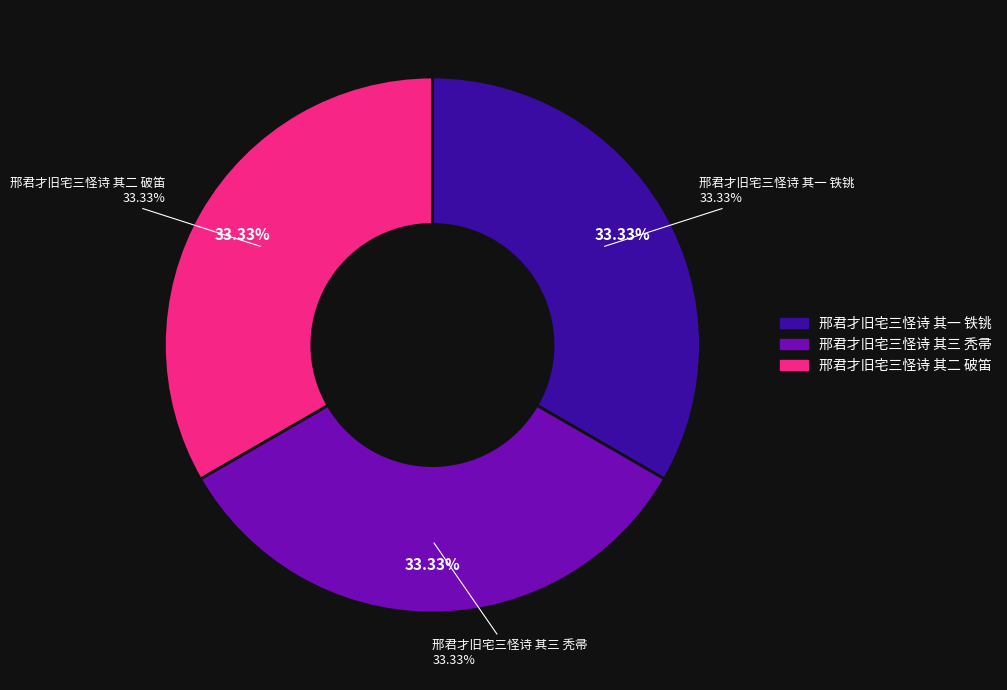

Is there a majority slice in this chart?

No